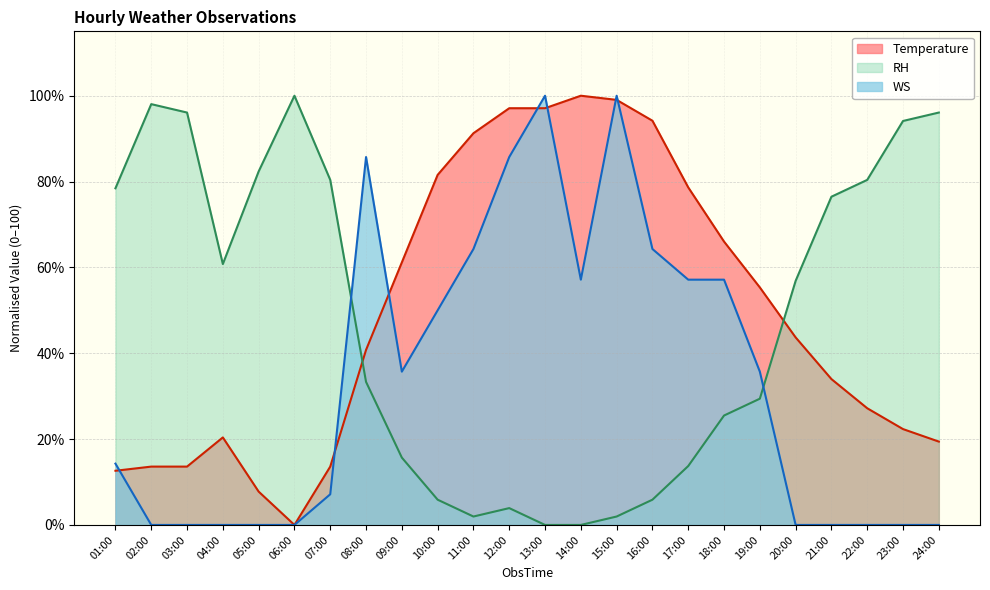

Between which two adjacent categories do WS and RH first intersect?

07:00 and 08:00